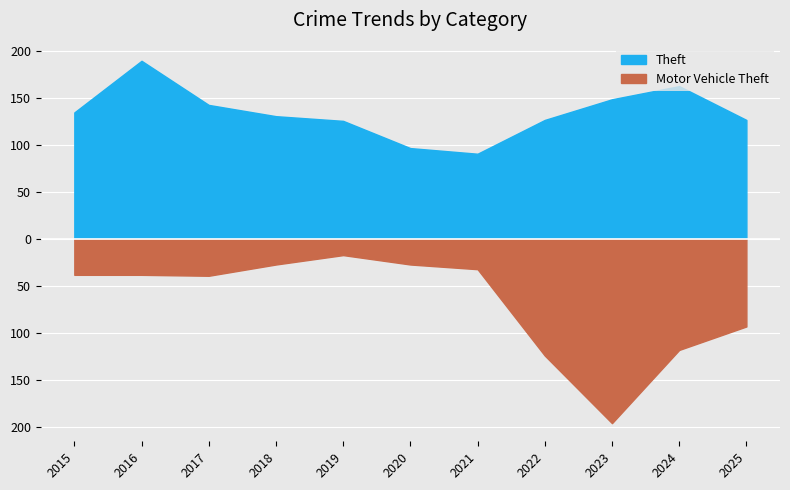

Is the value of Motor Vehicle Theft at 2016 greater than the value of Theft at 2021?

No